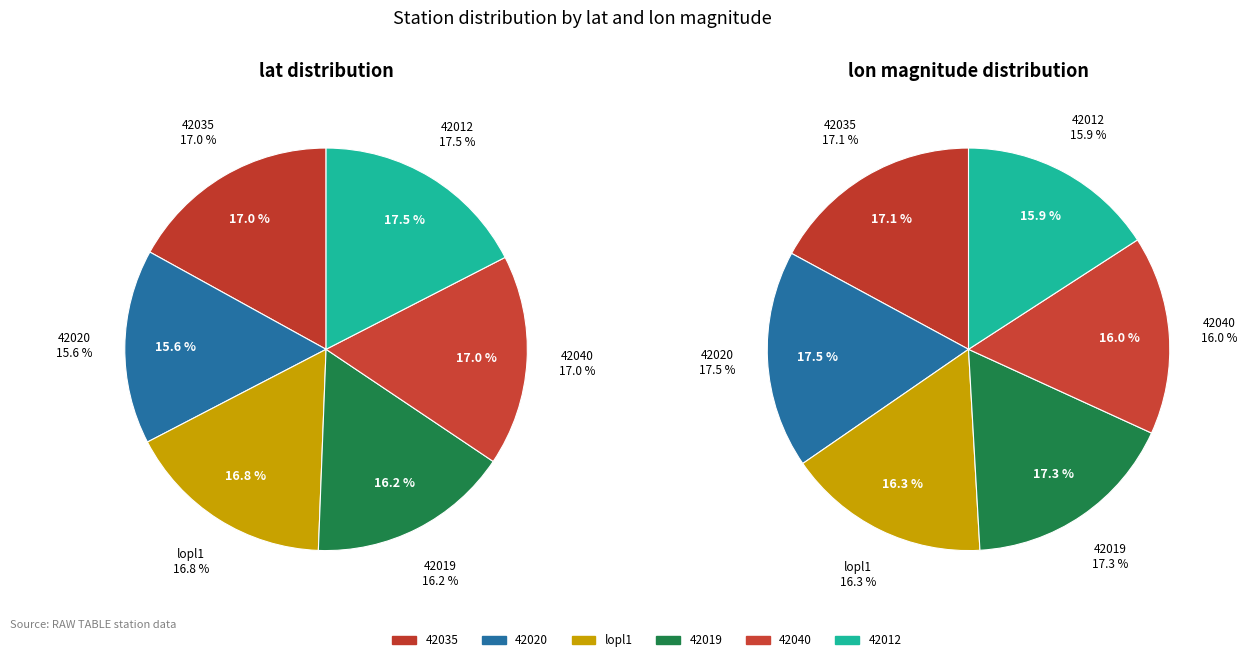

To the nearest percent, what is the average slice percentage?

17%